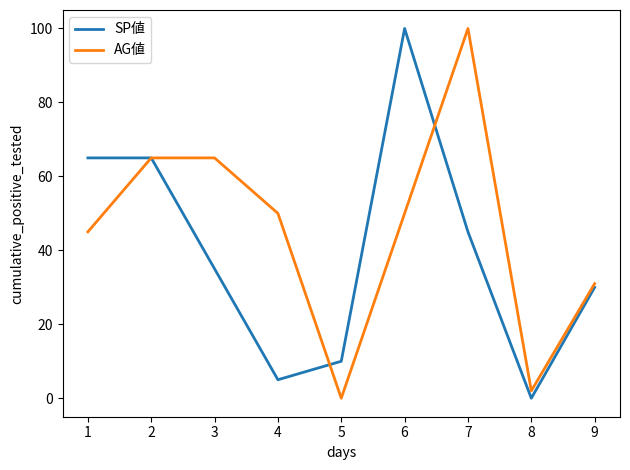

At how many categories does at least one series exceed 98?

2